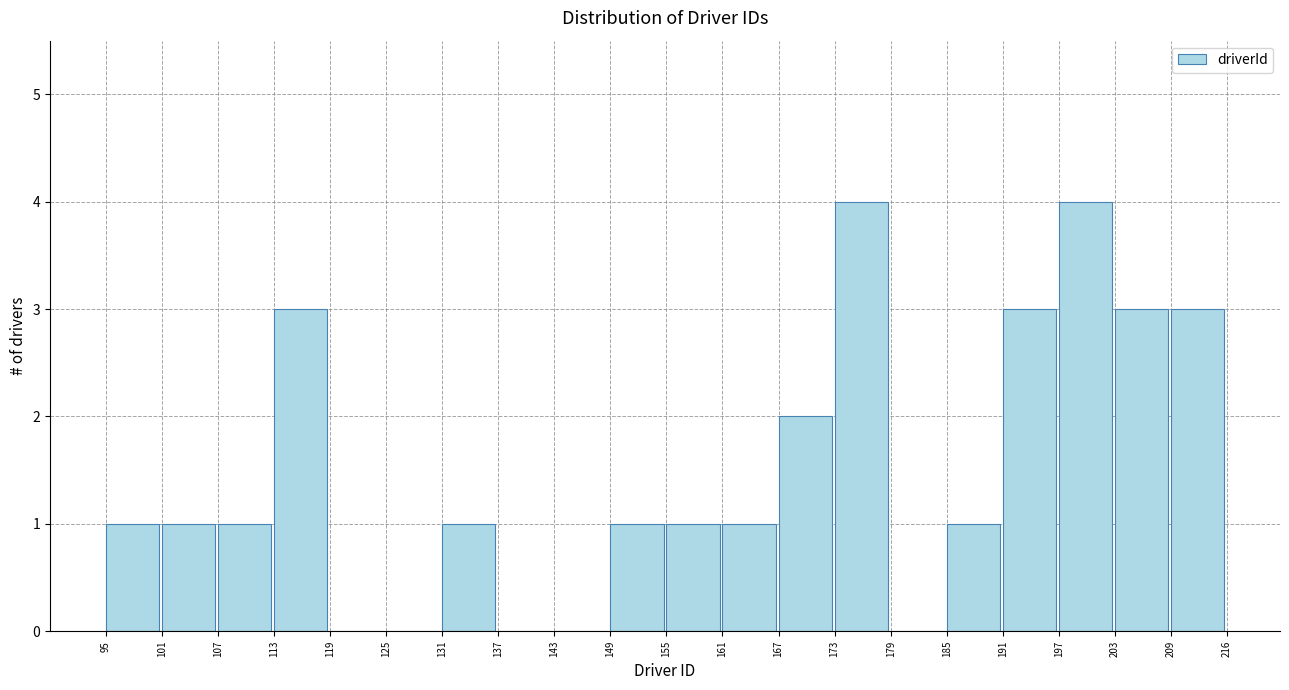

Reading left to right, transcribe this chart: for each bar, give the range it covers on the x-axis and its height. The values are not printed on the chart, so give them approximately, as read against the axis.

95 to 101: 1
101 to 107: 1
107 to 113: 1
113 to 119: 3
119 to 125: 0
125 to 131: 0
131 to 137: 1
137 to 143: 0
143 to 149: 0
149 to 155: 1
155 to 161: 1
161 to 167: 1
167 to 173: 2
173 to 179: 4
179 to 185: 0
185 to 191: 1
191 to 197: 3
197 to 203: 4
203 to 209: 3
209 to 216: 3